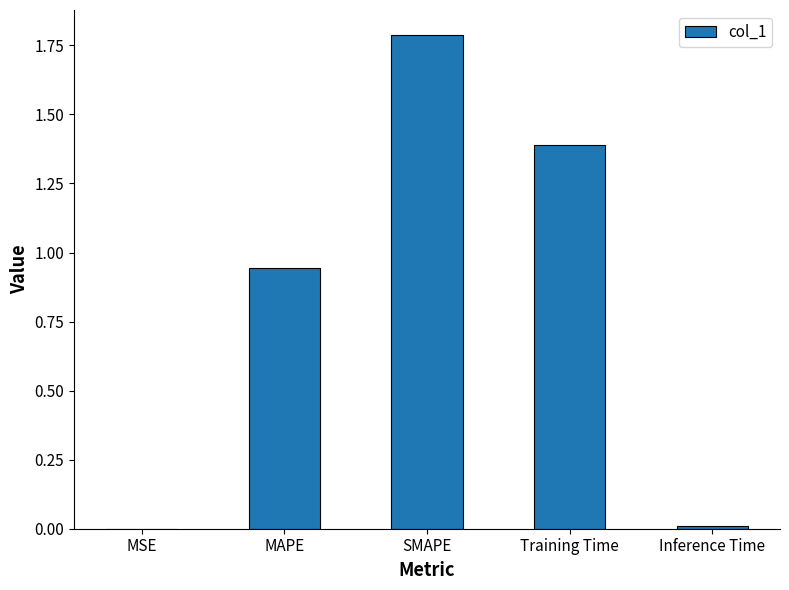

Read the value at SMAPE.

1.8